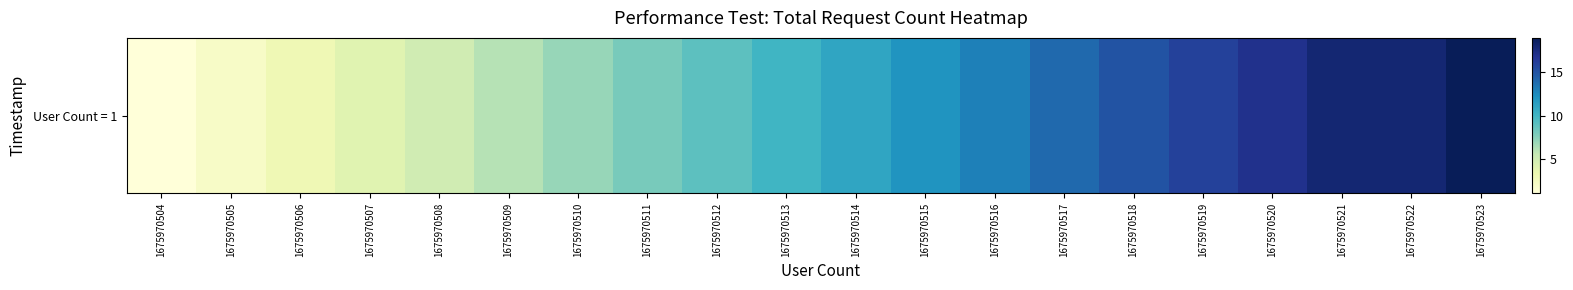

Which label corresponds to the smallest value in the chart?

1675970504